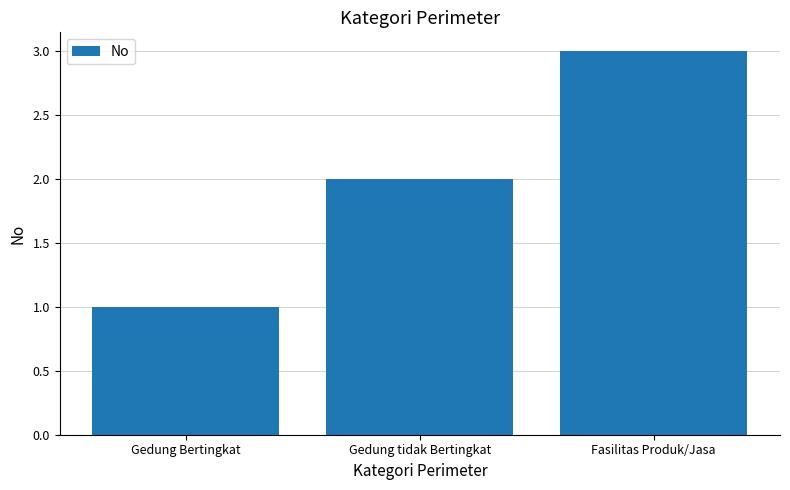

List the labels in order of value, smallest first.

Gedung Bertingkat, Gedung tidak Bertingkat, Fasilitas Produk/Jasa